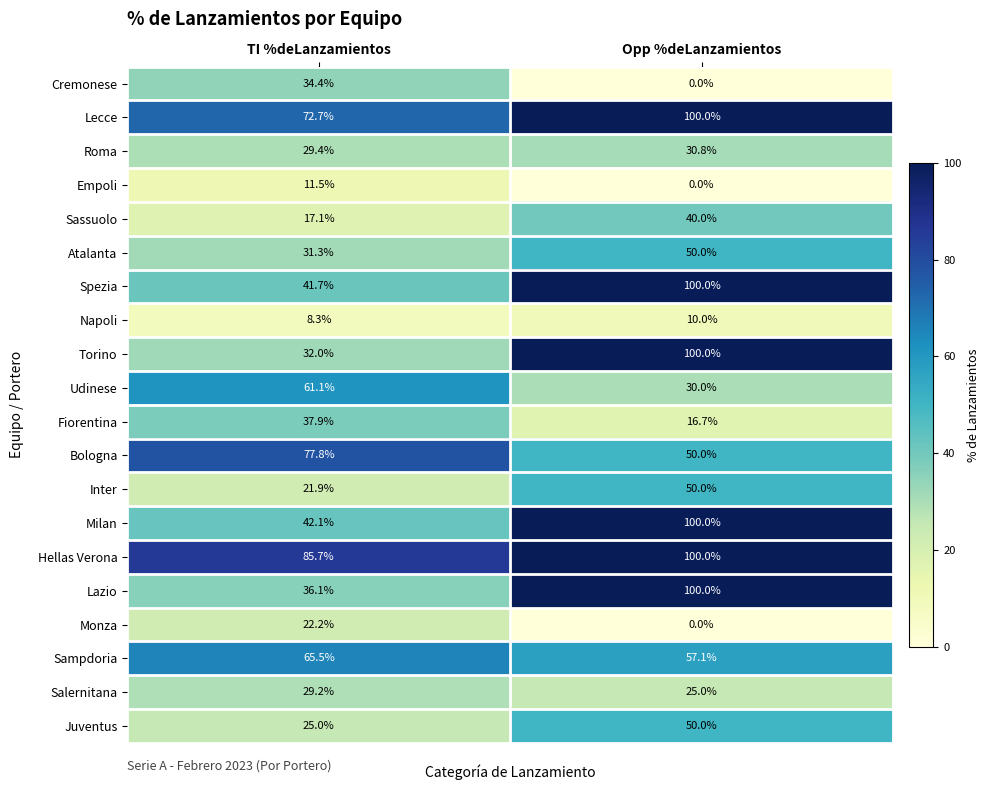

Which category has the lowest value in the Roma series?

TI %deLanzamientos